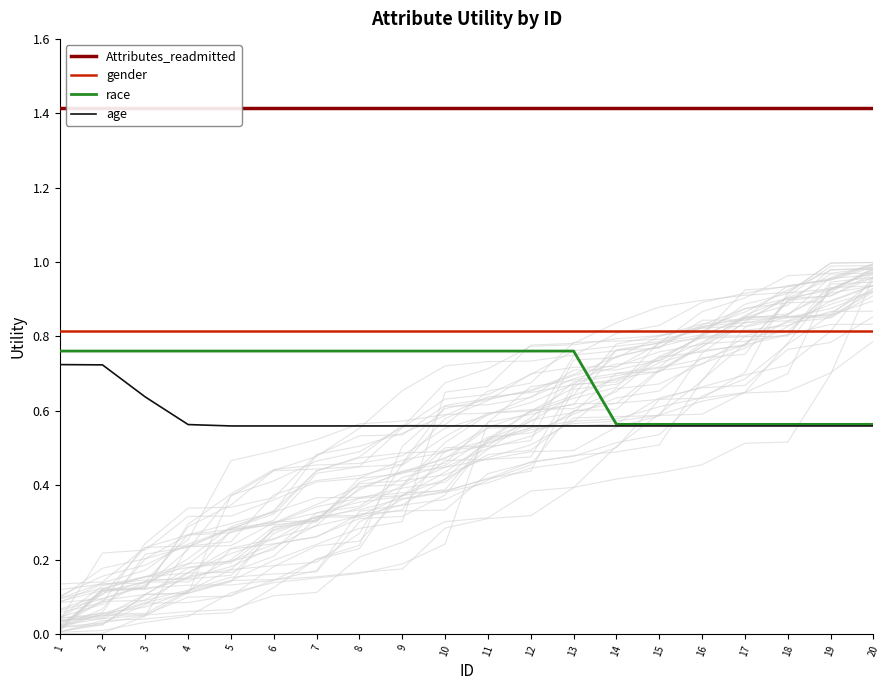

The value of age at 9 is 0.8. True or false?

False